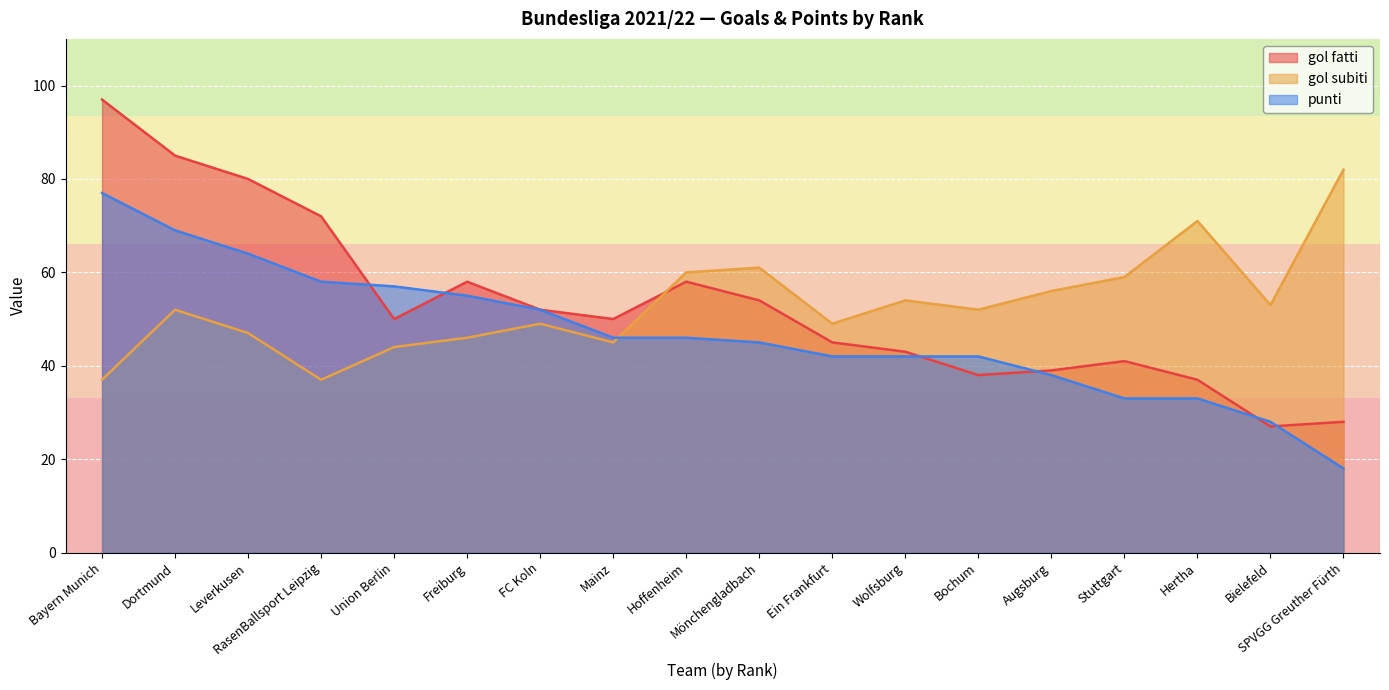

Rank the series at Wolfsburg from highest to lowest value.

gol subiti, gol fatti, punti